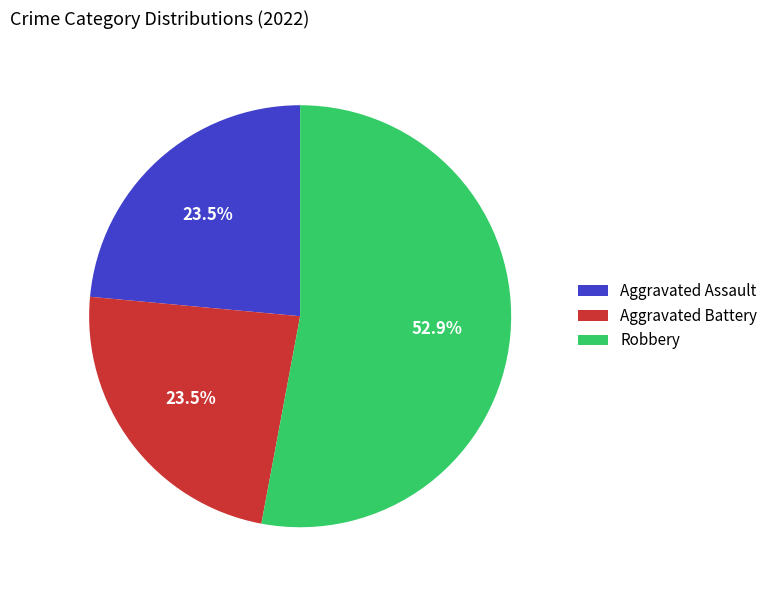

To the nearest percent, what portion does Robbery represent?

53%